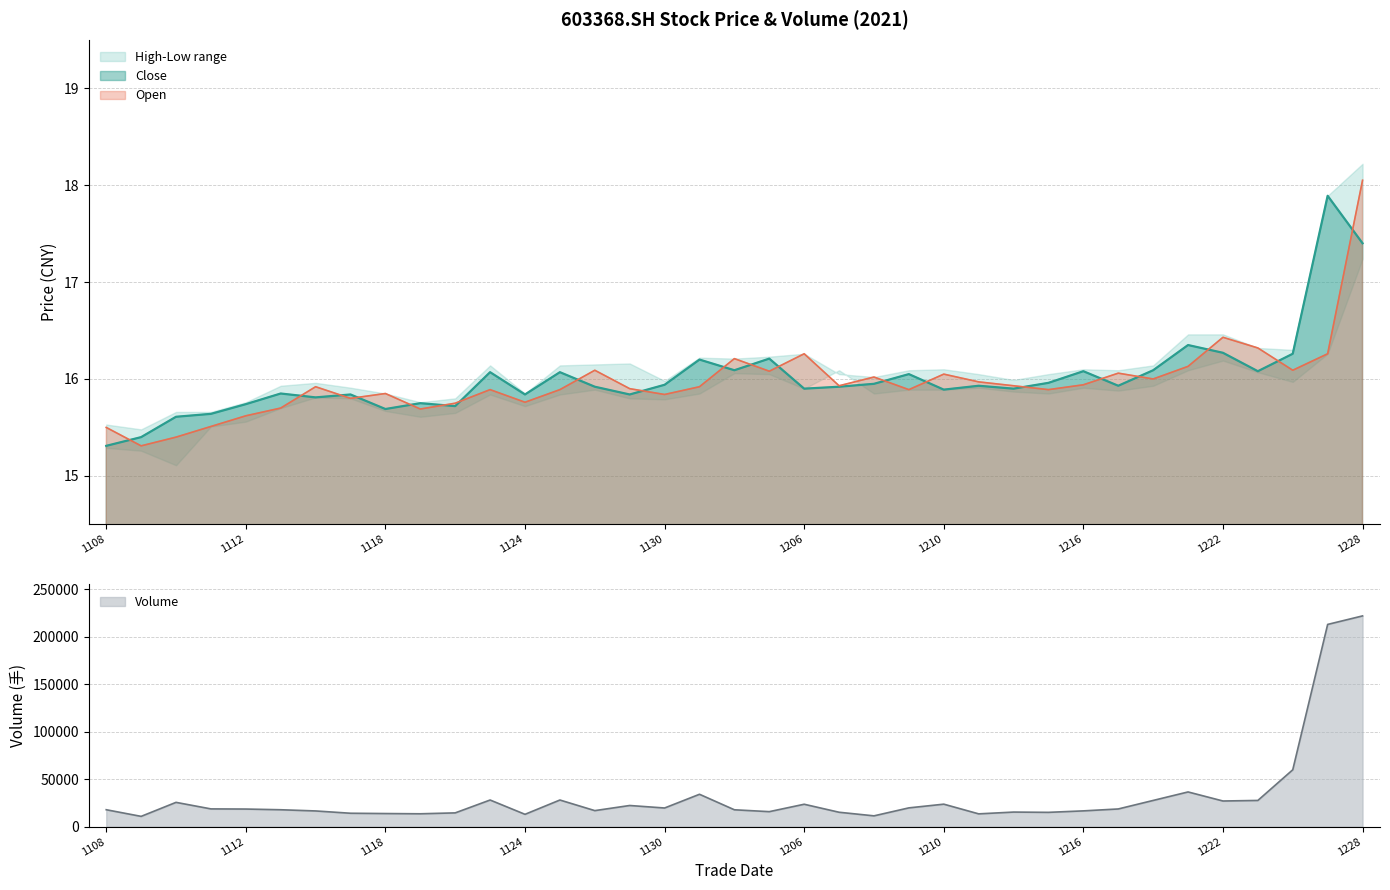

What is the lowest value of the Volume series?

10796.8